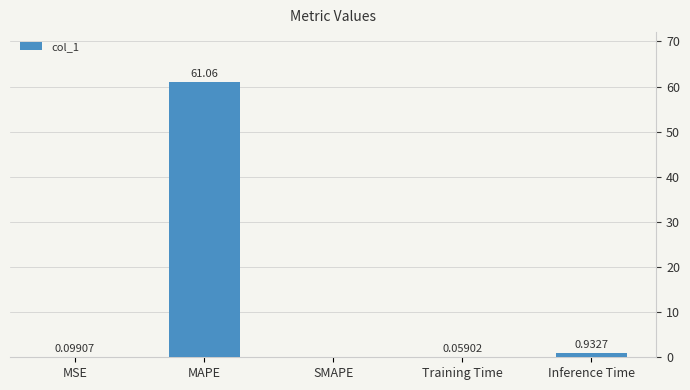

Between MSE and Inference Time, which is larger?

Inference Time